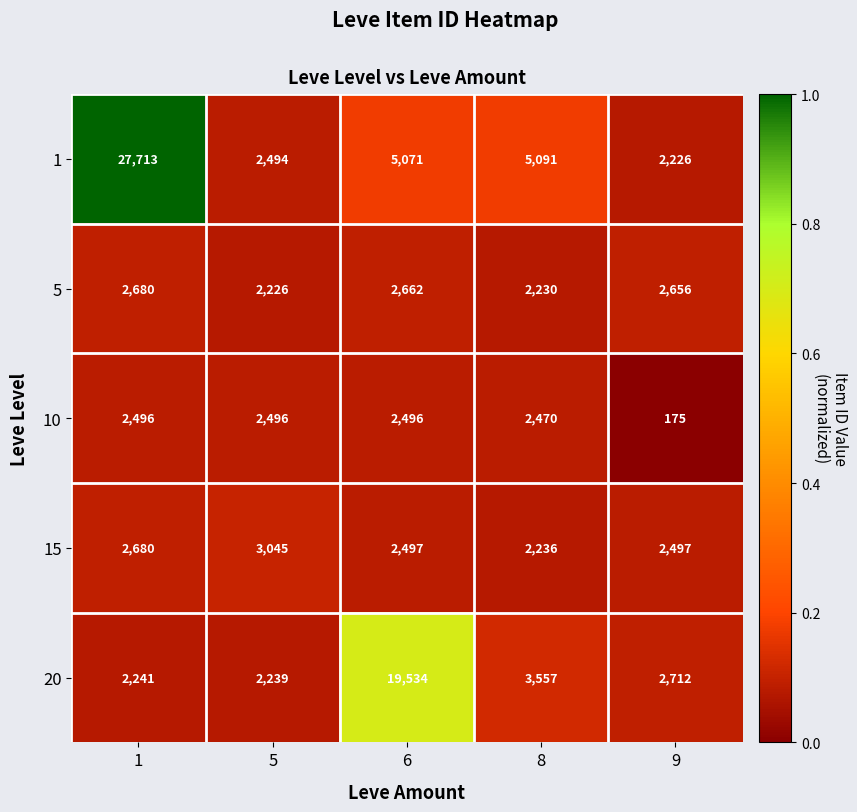

Rank the series by their maximum value, from lowest to highest.

10, 5, 15, 20, 1